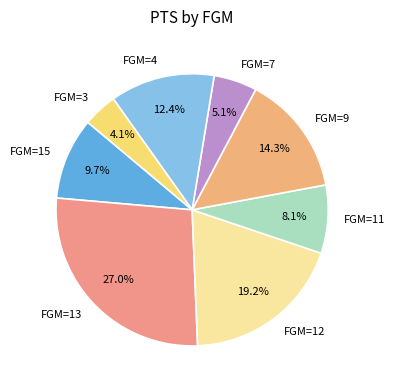

Is there a majority slice in this chart?

No